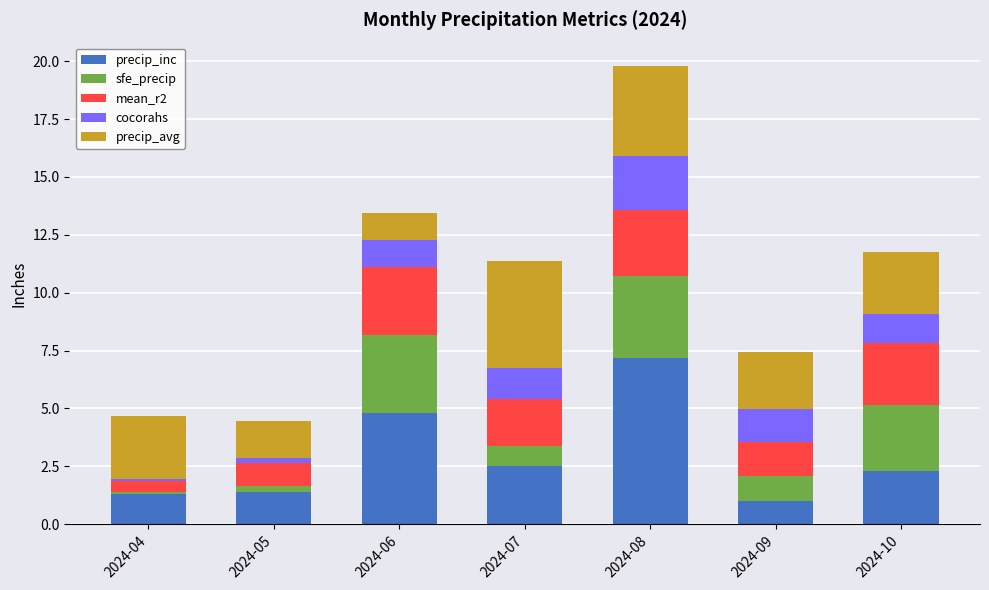

What is the difference between the maximum and second lowest values in the precip_inc series?

5.9